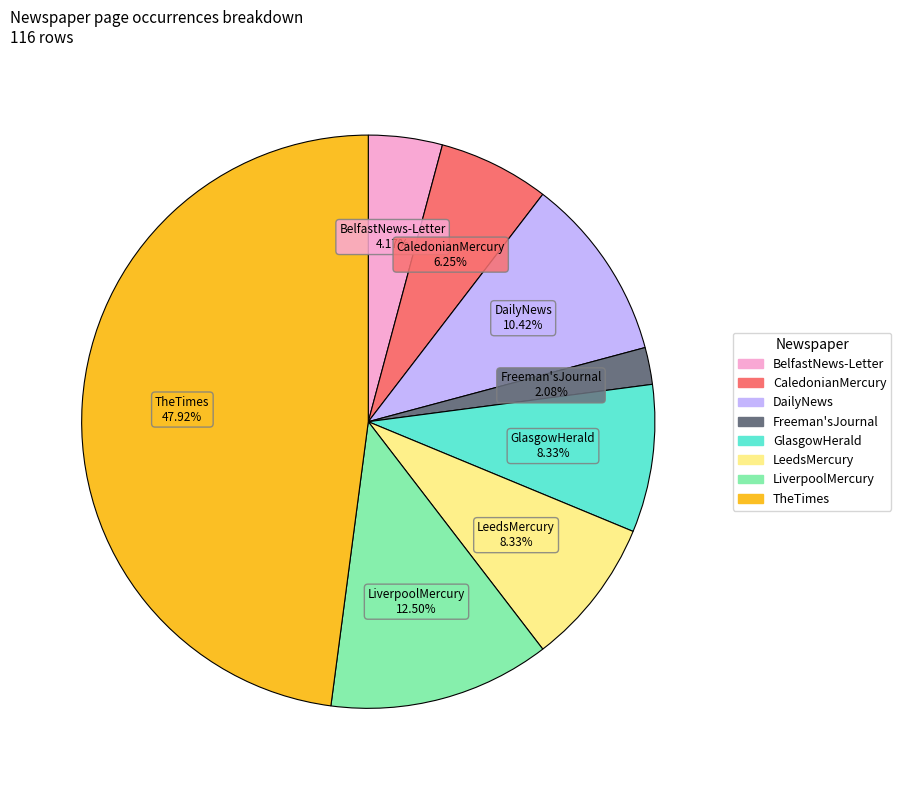

Which has a higher value, CaledonianMercury or TheTimes?

TheTimes